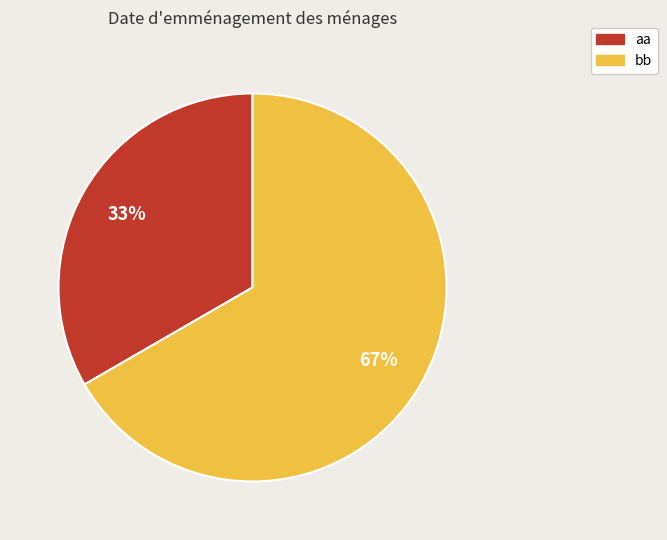

True or false: aa accounts for 33% of the total.

True